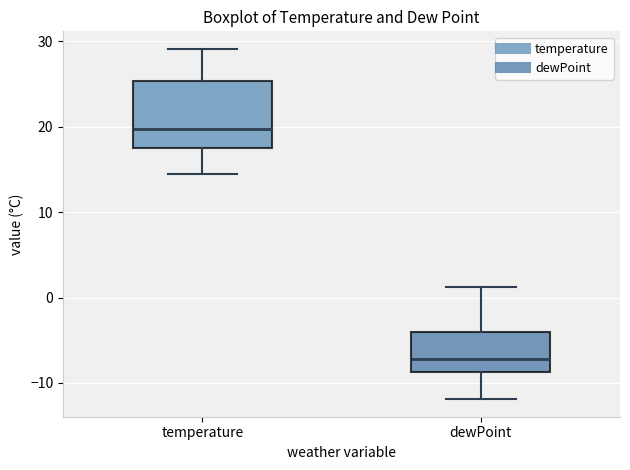

Where is the lower edge of the box for dewPoint on the y-axis? The values are not printed on the chart, so give them approximately, as read against the axis.

-9